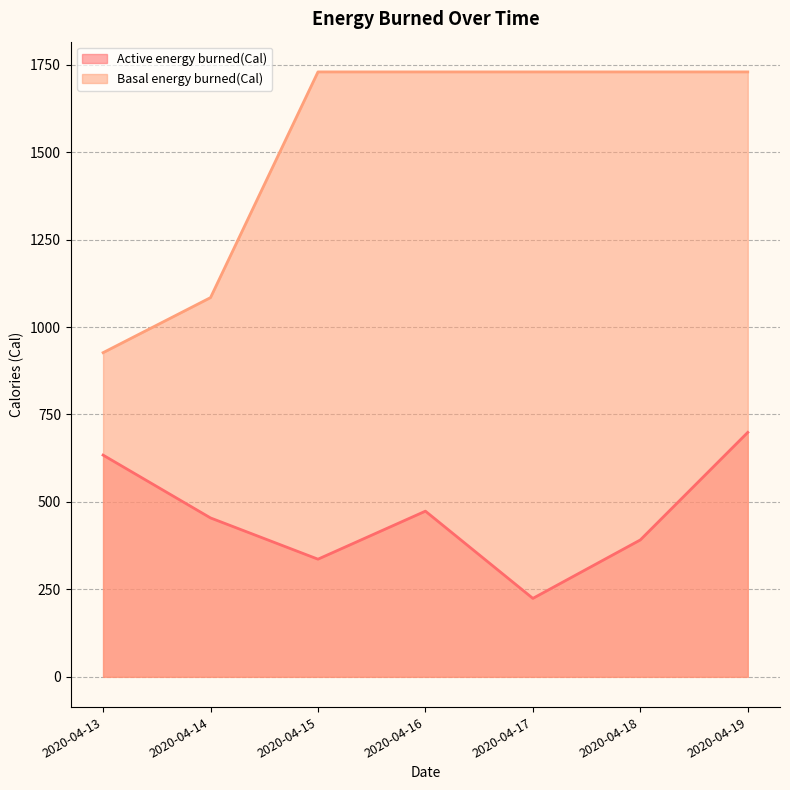

What is the minimum value shown in the chart?

224.3